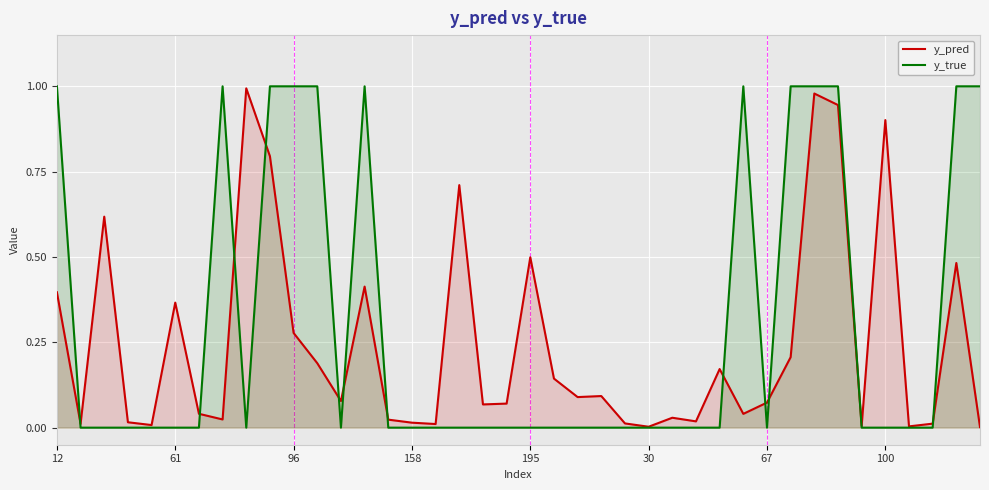

What is the sum of all y_true values?

12.0